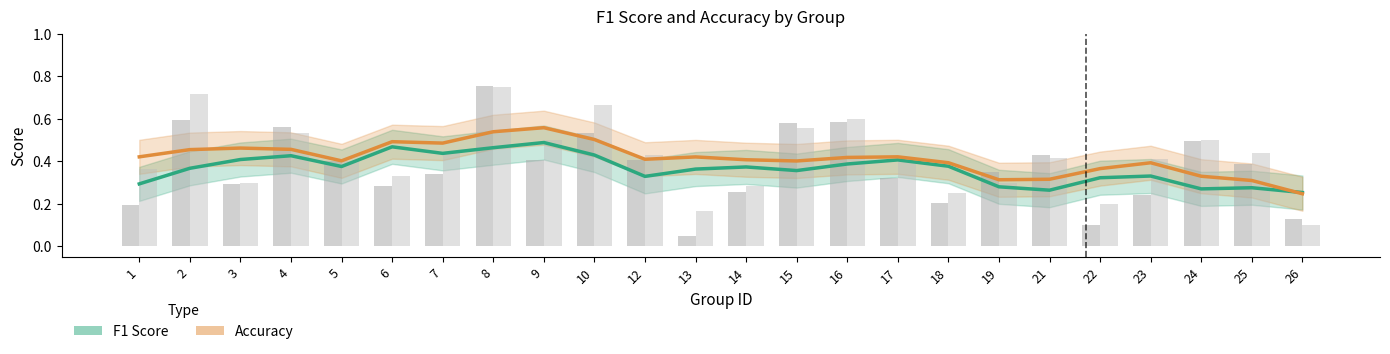

List the series in order of their overall mean, highest first.

Accuracy, F1 Score